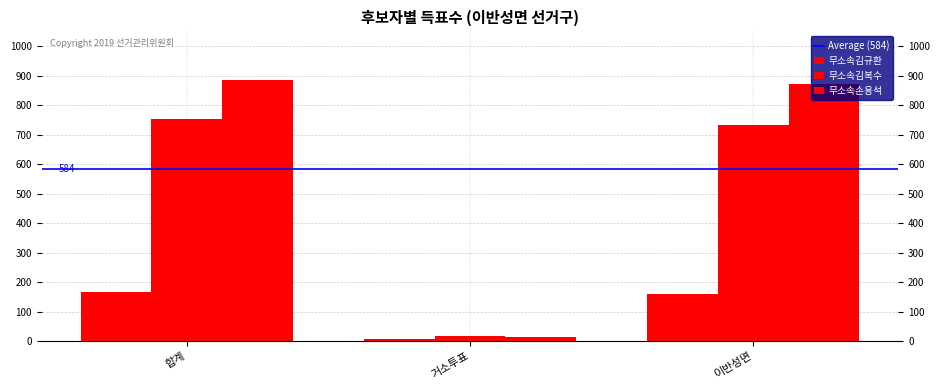

Count the number of data series in this chart.

3